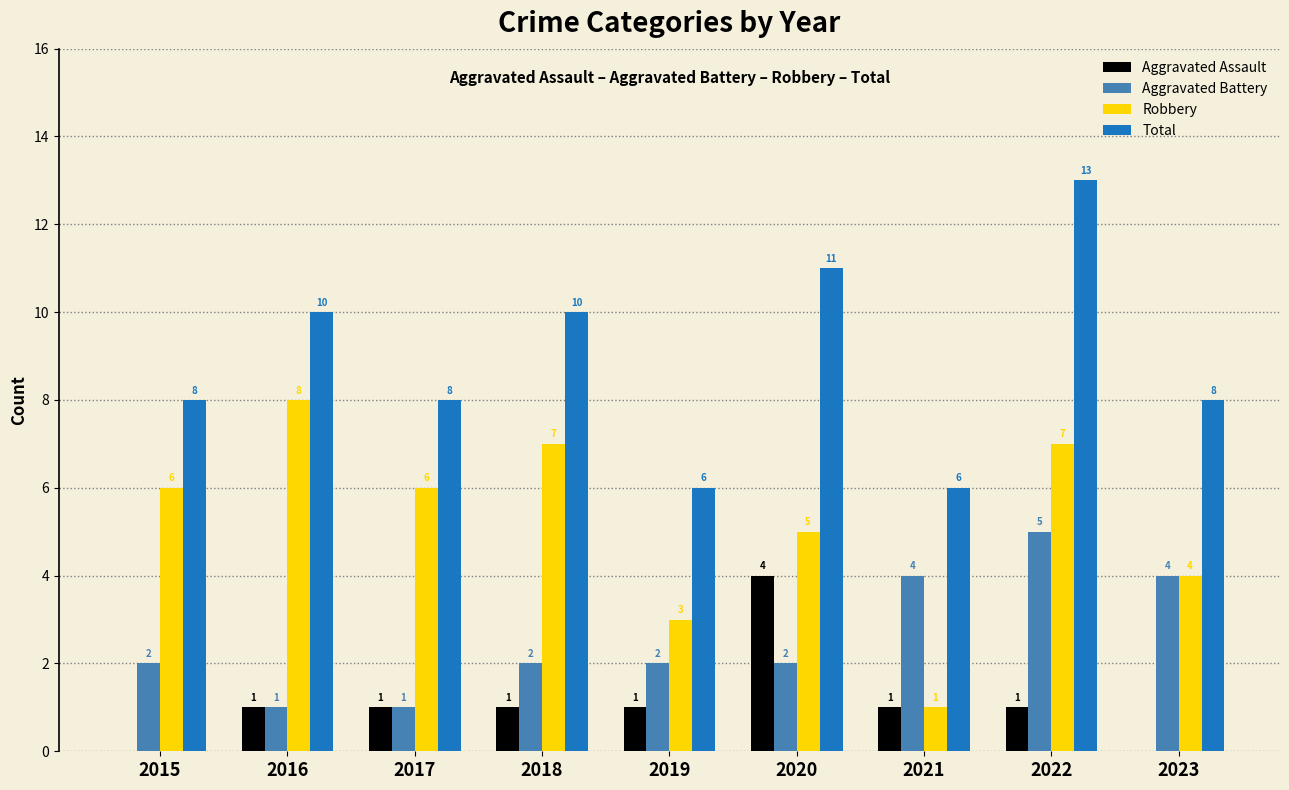

Which category has the highest value in the Aggravated Assault series?

2020